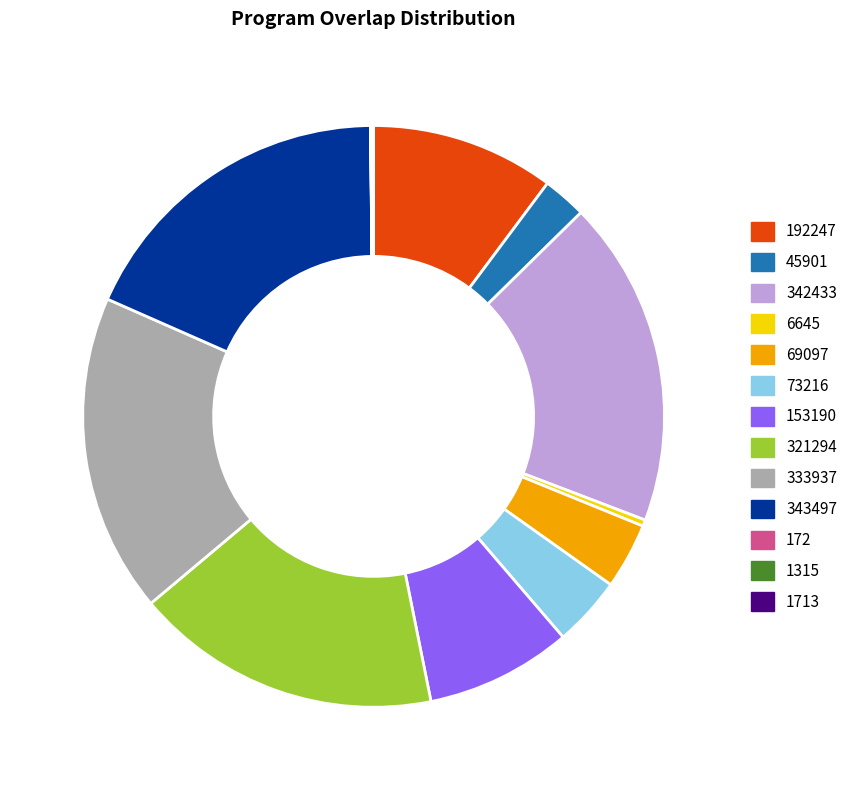

True or false: 192247 accounts for 10% of the total.

True